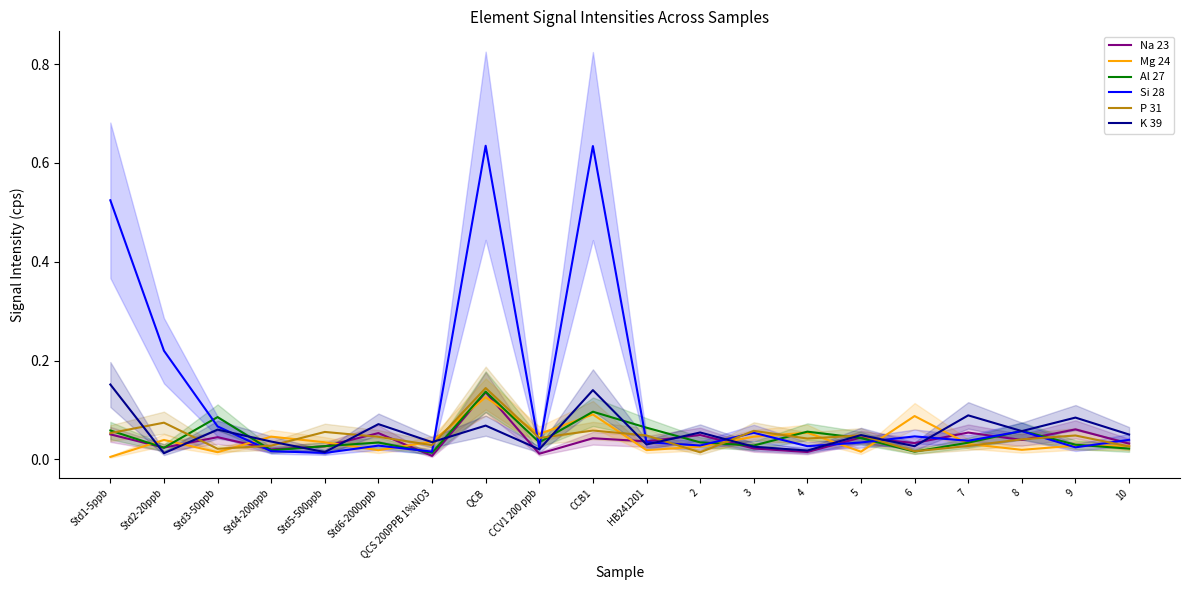

How many interior local peaks does the Na 23 series have?

8